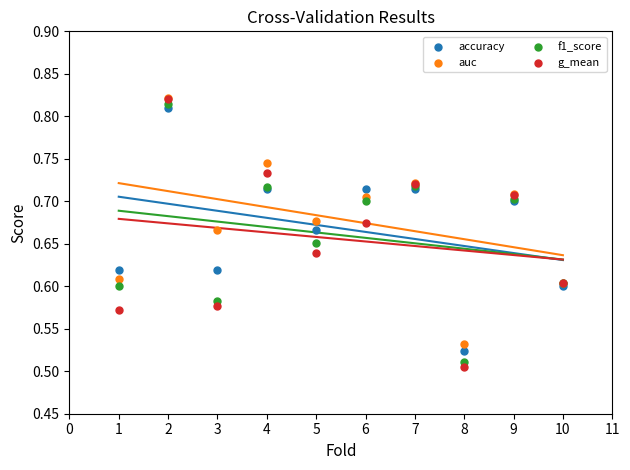

What are all the series names shown in the legend?

accuracy, auc, f1_score, g_mean